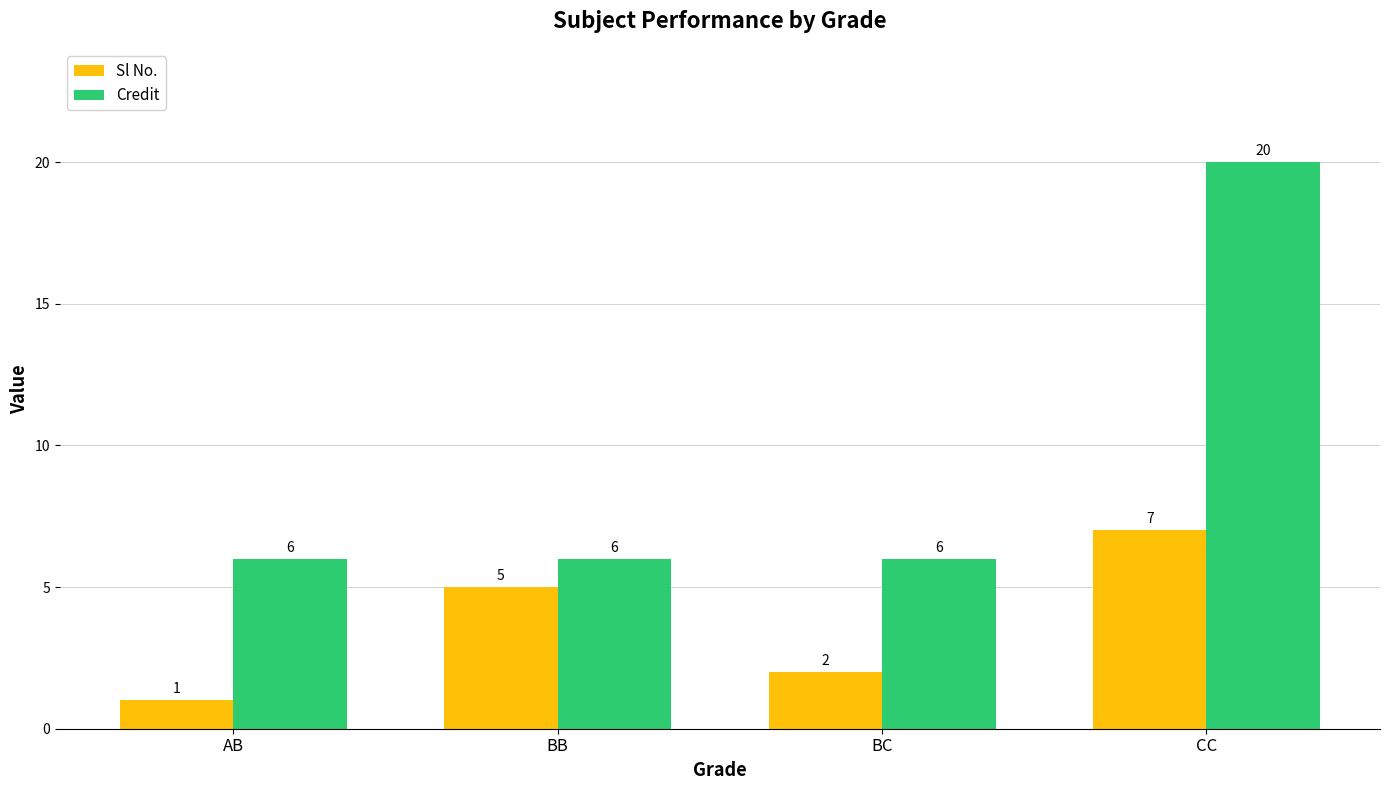

Reading left to right, list all the values displayed in this chart.

Sl No.: 1	5	2	7
Credit: 6	6	6	20